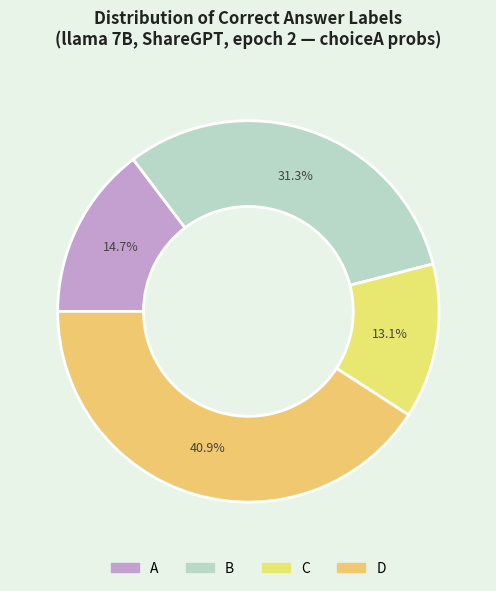

How many slices are in this pie chart?

4